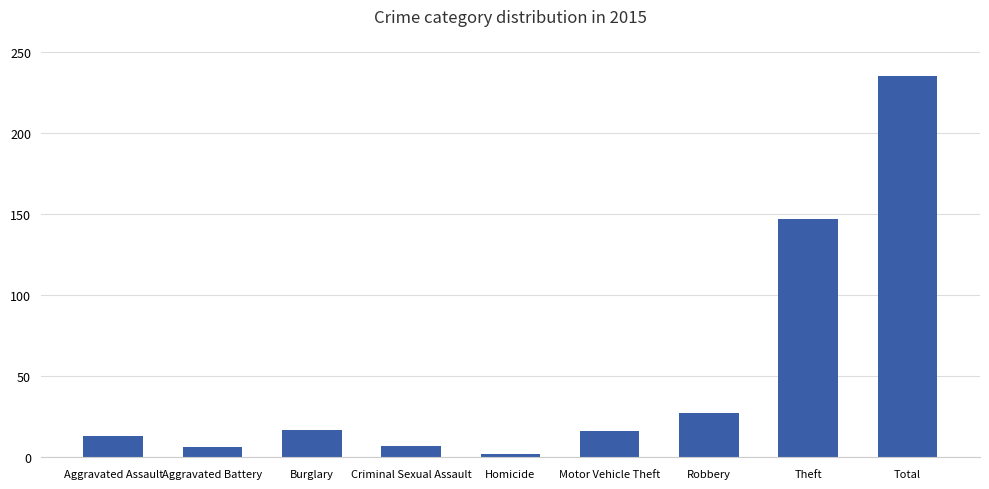

At which label is the value closest to 118?

Theft